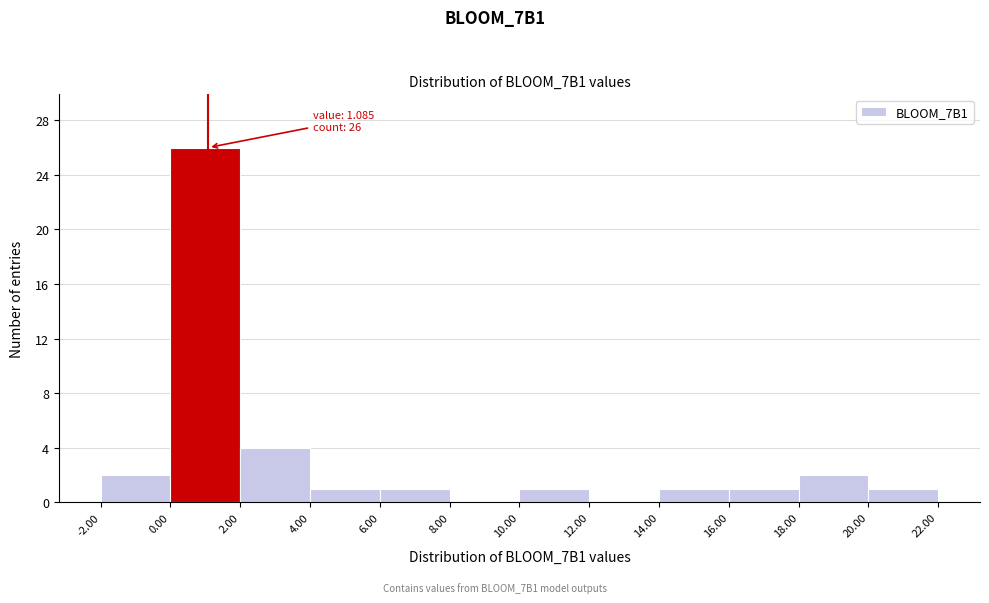

Which range on the x-axis has the tallest bar?

0.00 to 2.00